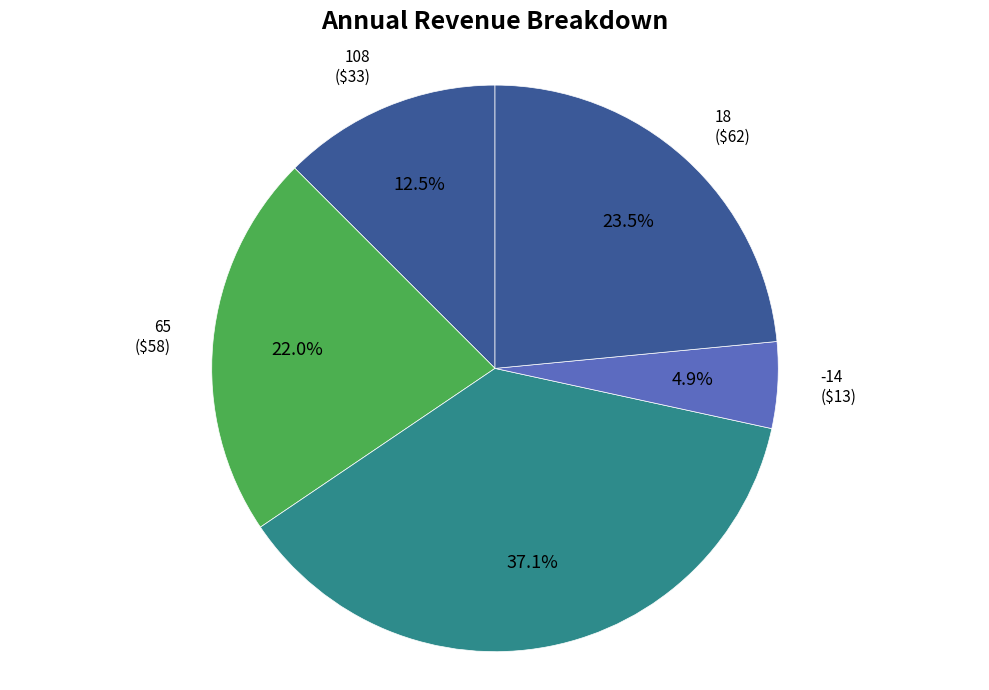

Count the number of slices in the pie.

5